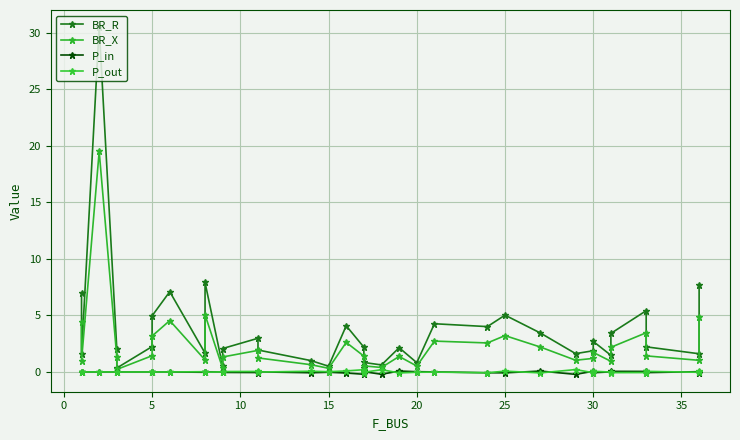

How many data points in BR_R are less than 2?

15